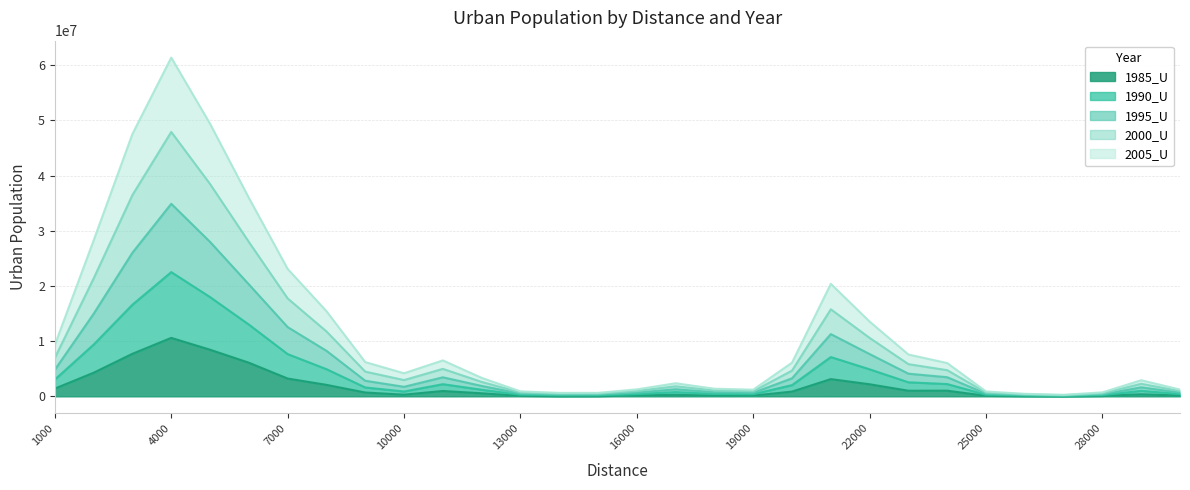

How many lines are shown in the chart?

5